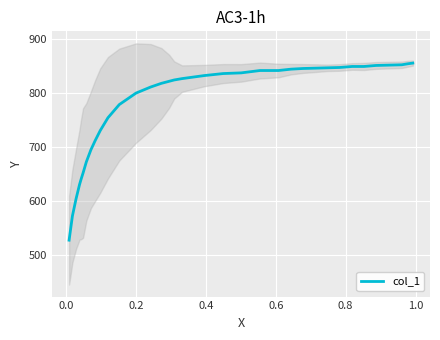

What is the greatest value displayed?

855.0